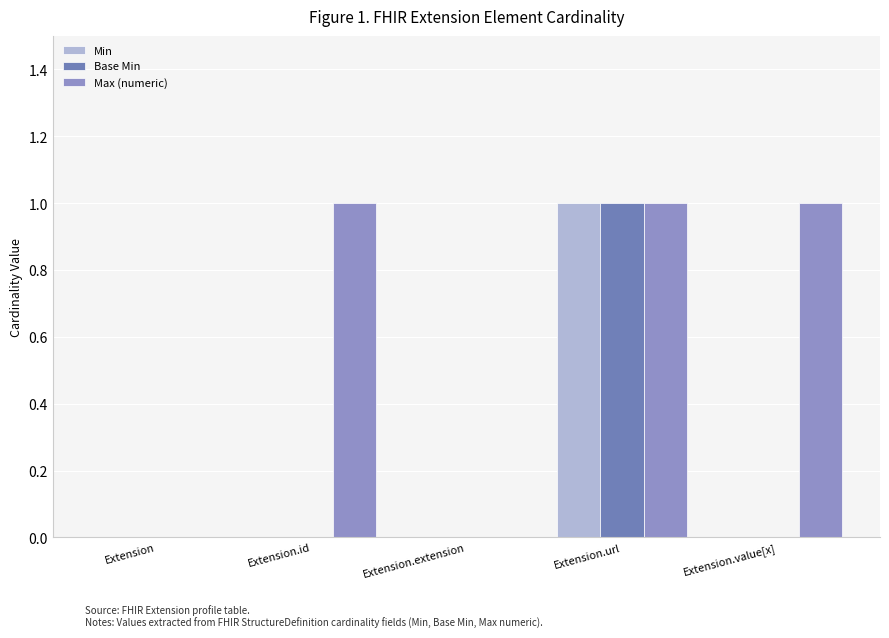

Reading left to right, extract all data points from this chart.

Min: Extension=0	Extension.id=0	Extension.extension=0	Extension.url=1	Extension.value[x]=0
Base Min: Extension=0	Extension.id=0	Extension.extension=0	Extension.url=1	Extension.value[x]=0
Max (numeric): Extension=0	Extension.id=1	Extension.extension=0	Extension.url=1	Extension.value[x]=1